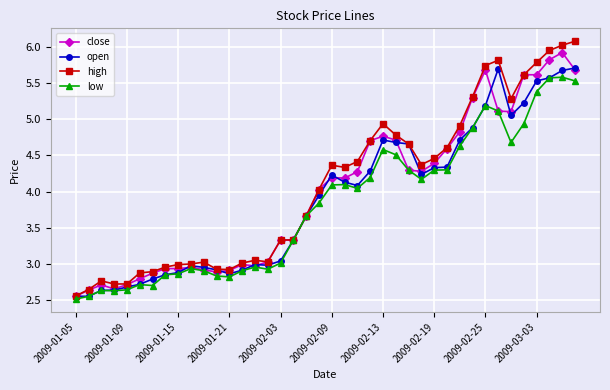

Which series has the largest range (max minus min)?

high